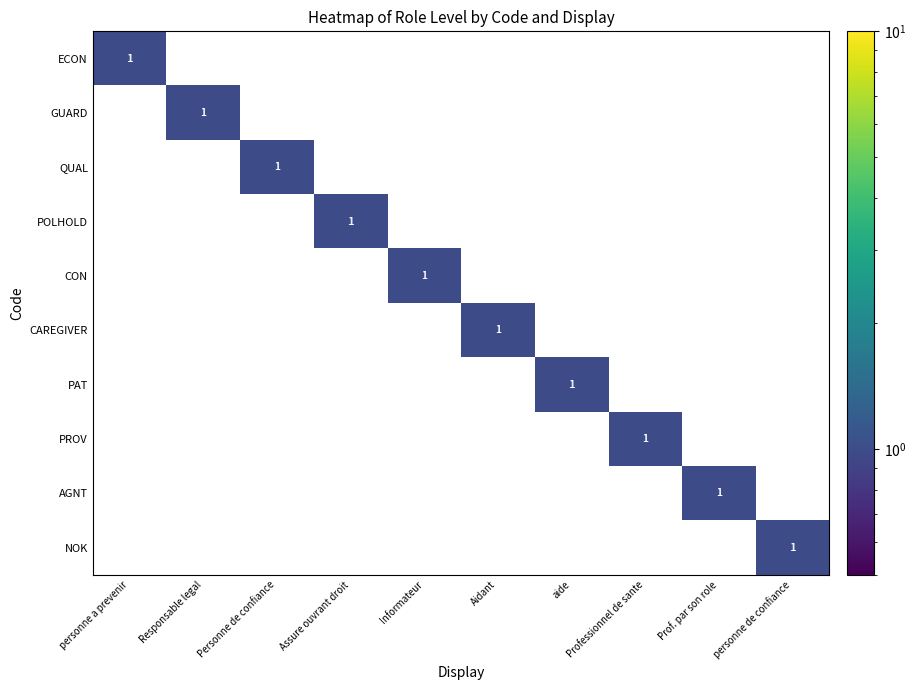

How many AGNT values are between 0 and 1?

10